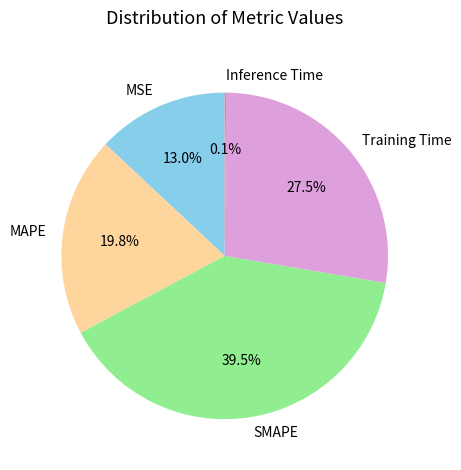

To the nearest percent, what is the combined percentage of MSE and SMAPE?

53%